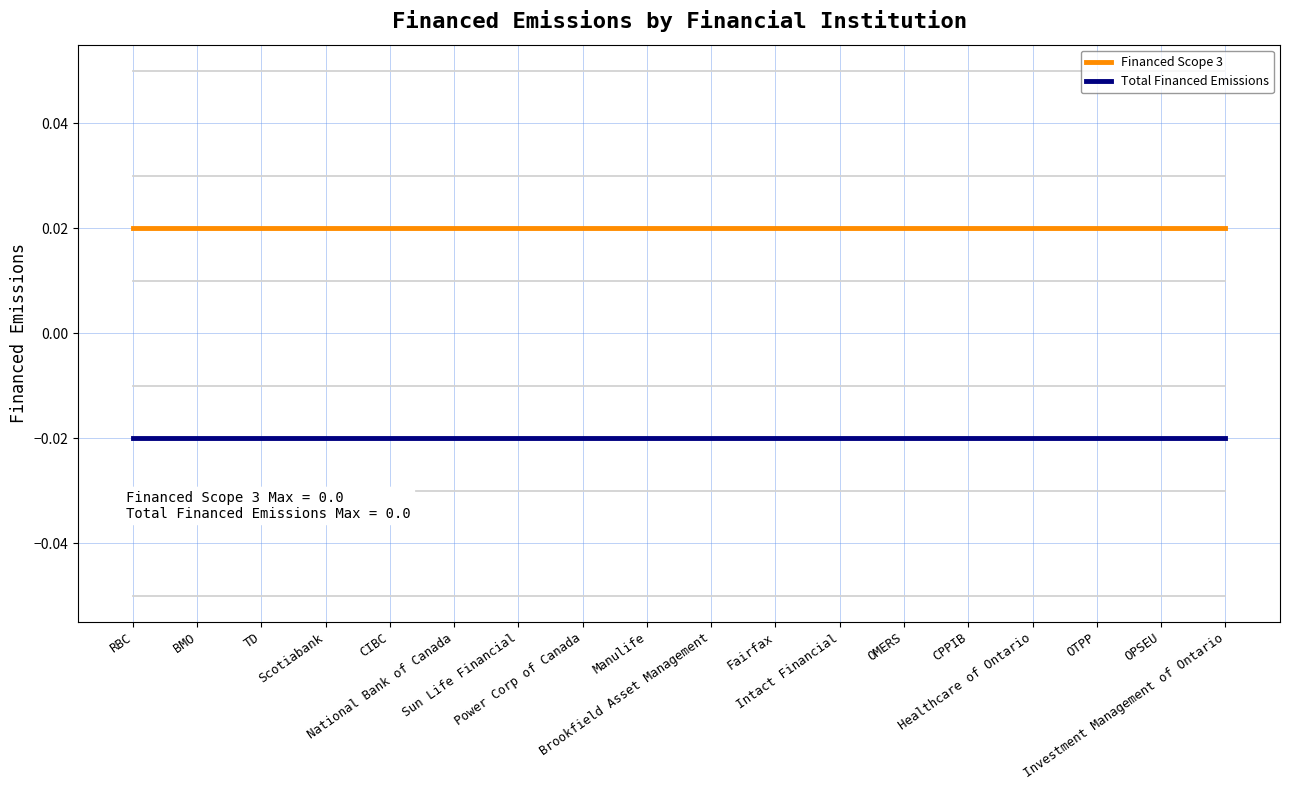

Which series has the largest total across all categories?

Financed Scope 3